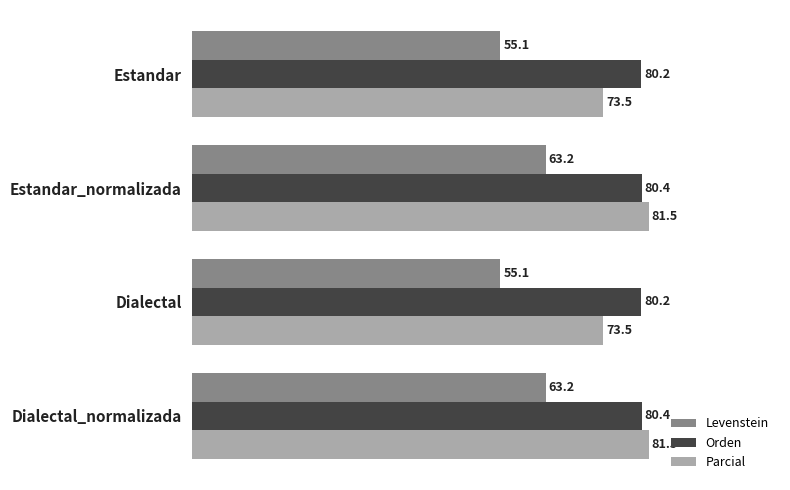

What is the sum of the Orden values at Dialectal and Dialectal_normalizada?

160.6